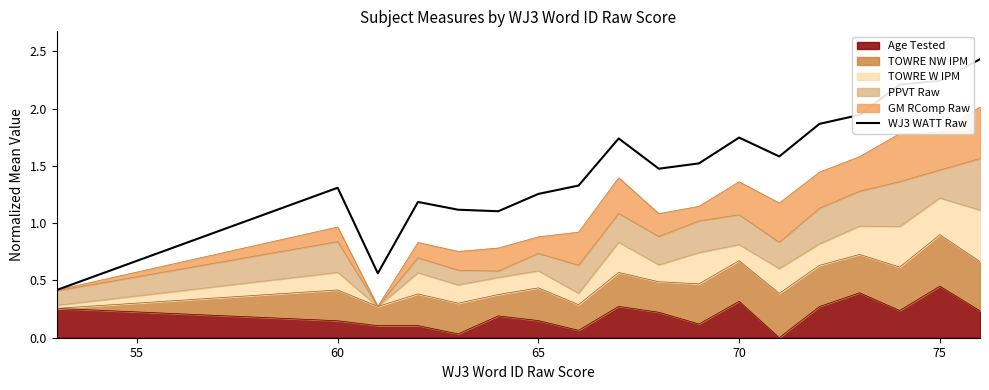

What is the difference between the maximum and second lowest values?

1.9